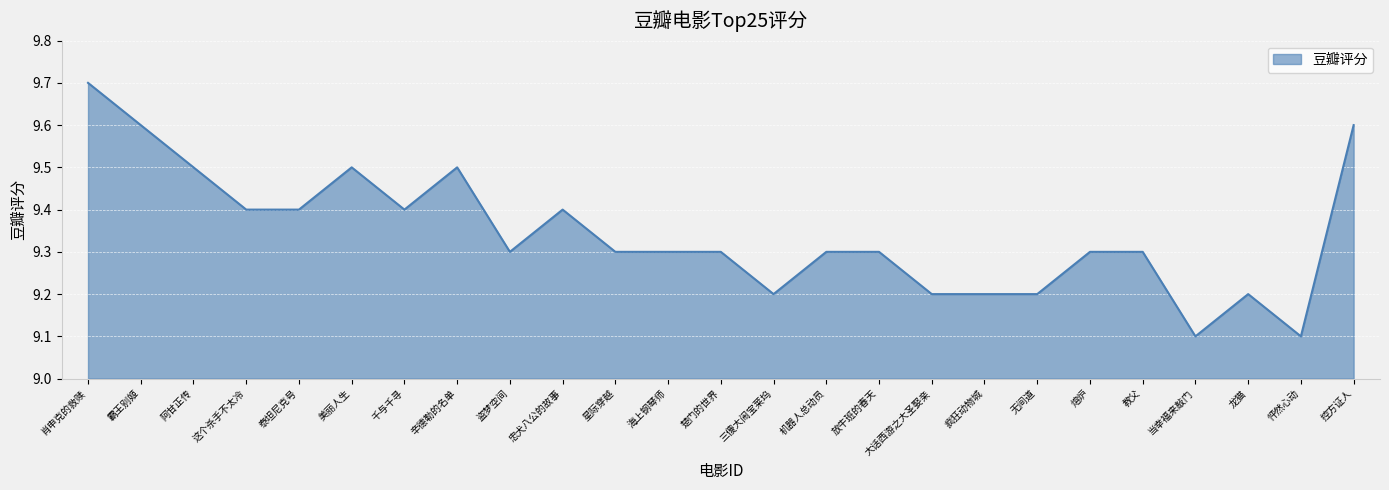

Reading left to right, list all the values displayed in this chart.

9.7	9.6	9.5	9.4	9.4	9.5	9.4	9.5	9.3	9.4	9.3	9.3	9.3	9.2	9.3	9.3	9.2	9.2	9.2	9.3	9.3	9.1	9.2	9.1	9.6